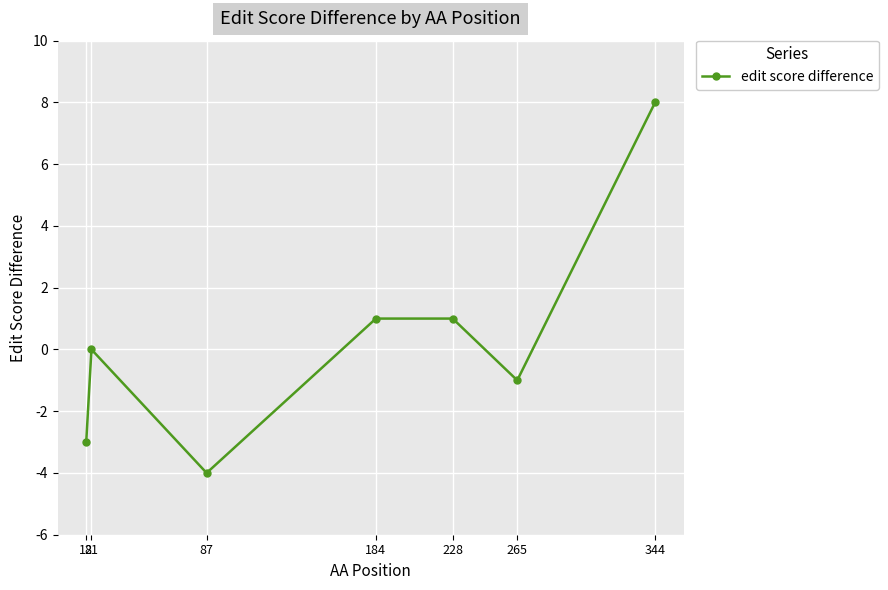

Which label corresponds to the smallest value in the chart?

87